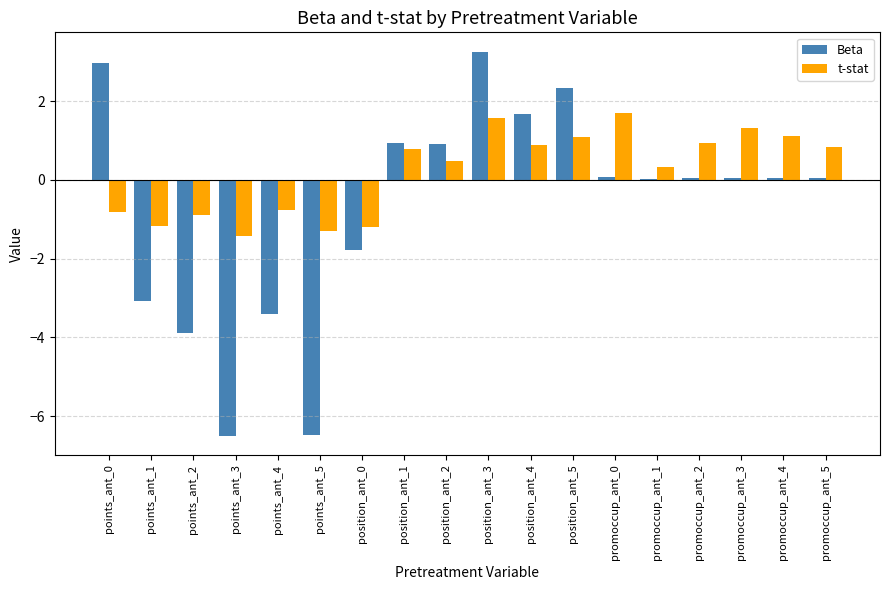

What is the sum of all Beta values?

-12.8